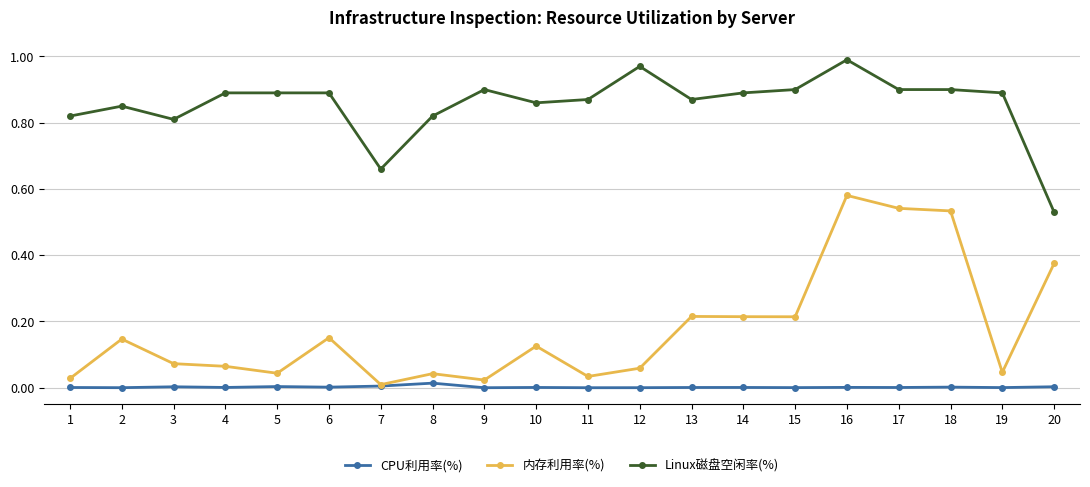

True or false: CPU利用率(%) and Linux磁盘空闲率(%) intersect in this chart.

False